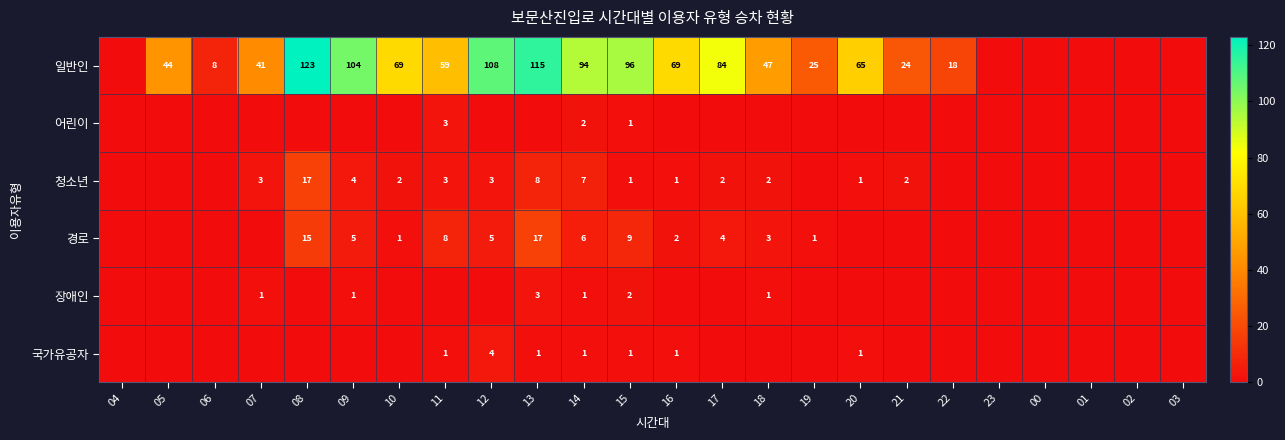

At how many categories does at least one series exceed 111?

2